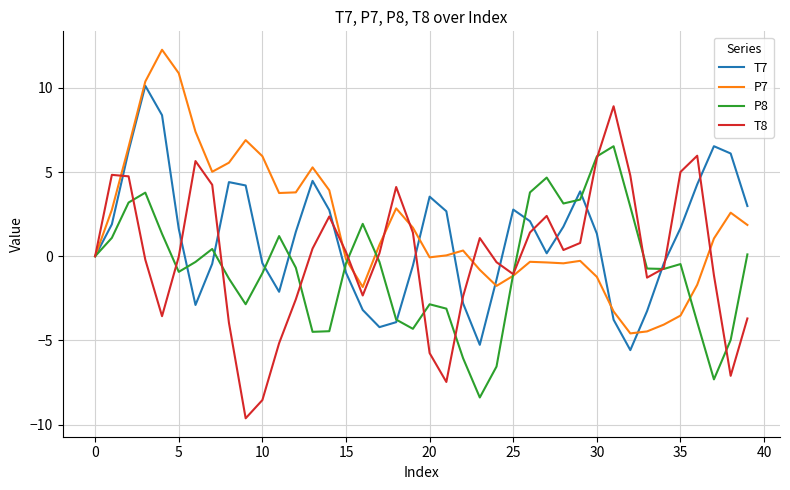

What is the lowest value of the P7 series?

-4.6